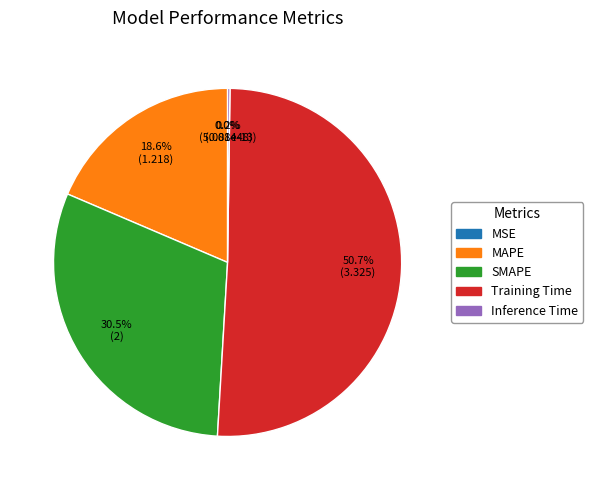

Is MSE the majority of the pie?

No